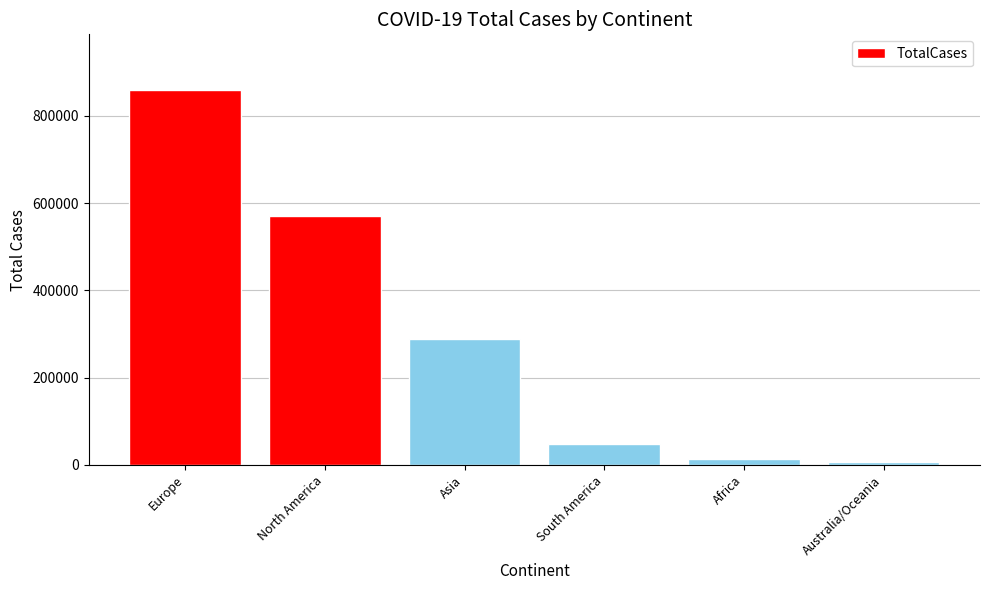

What is the ratio of the value at Europe to the value at North America?

1.5